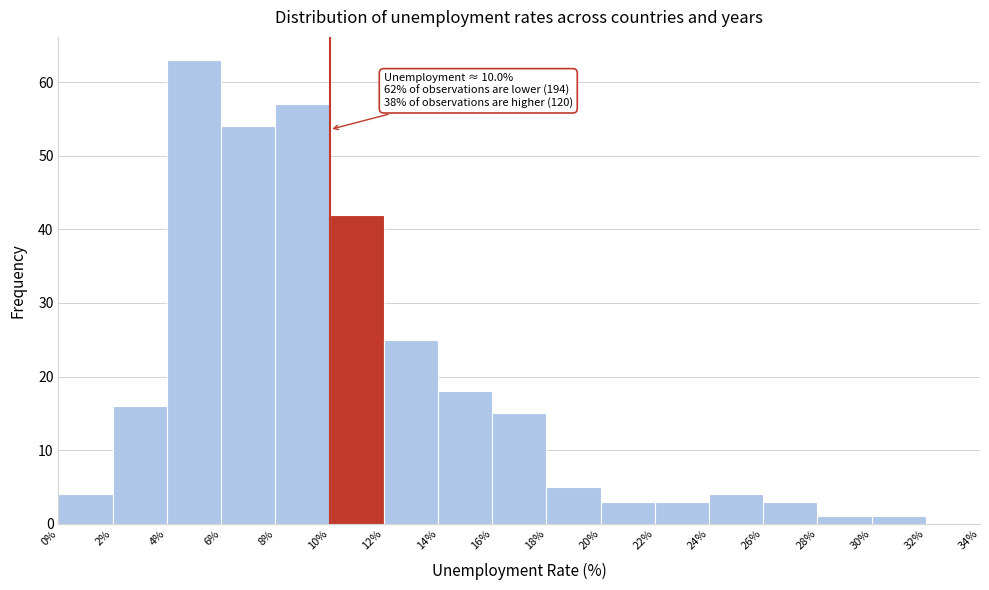

Which range on the x-axis has the tallest bar?

4% to 6%